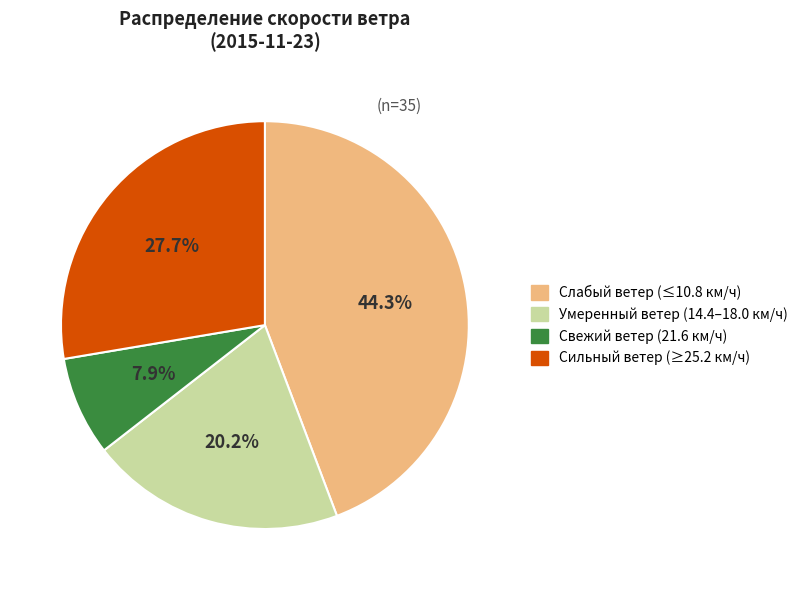

Approximately how many times larger is the value at Свежий ветер (21.6 км/ч) compared to Умеренный ветер (14.4–18.0 км/ч)?

0.4